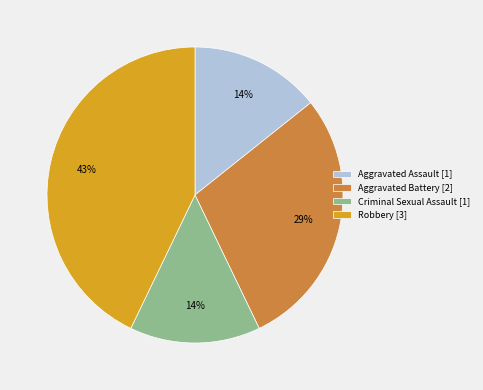

What percentage is the Criminal Sexual Assault slice, to the nearest percent?

14%